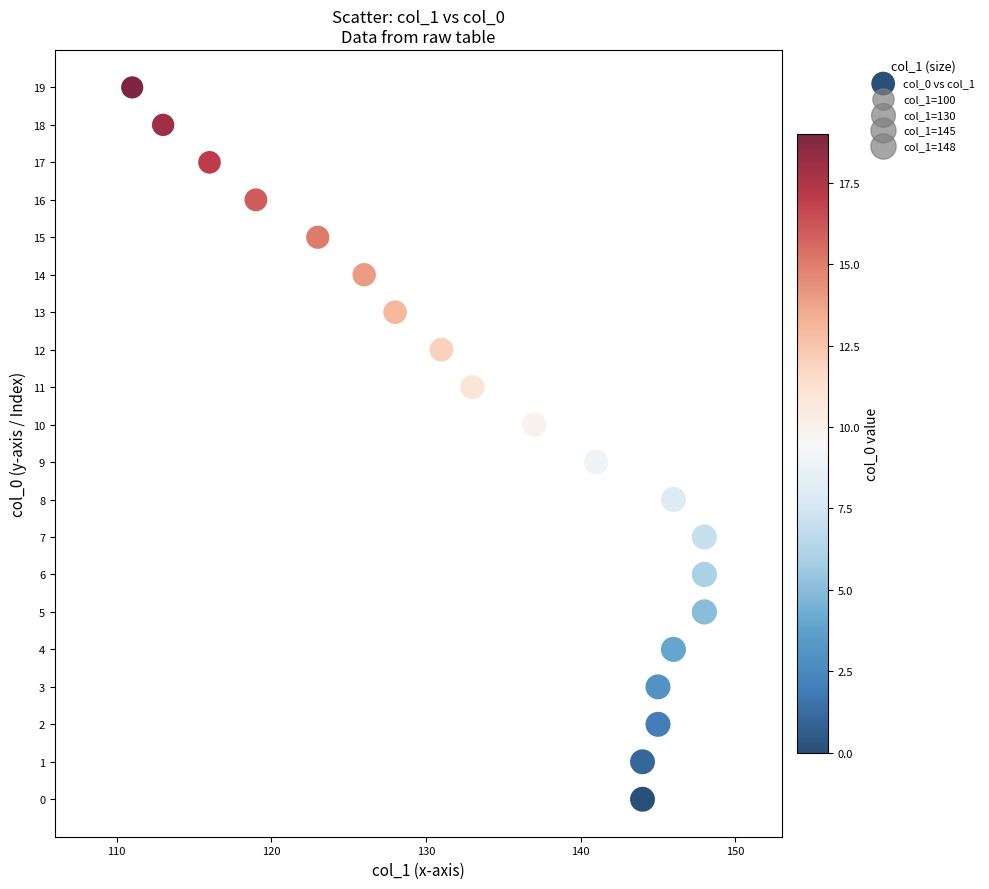

What is the range of X values (max minus min)?

37